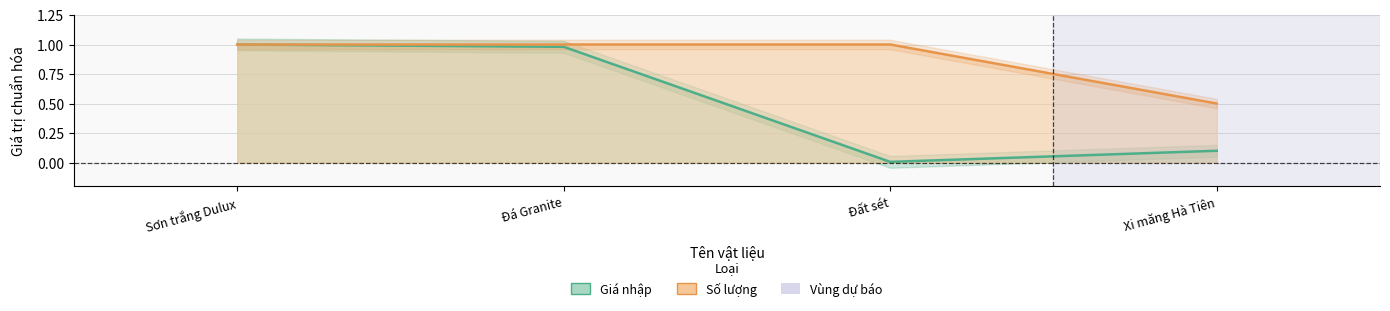

Is the value of Số lượng at Xi măng Hà Tiên greater than the value of Giá nhập at Đất sét?

Yes